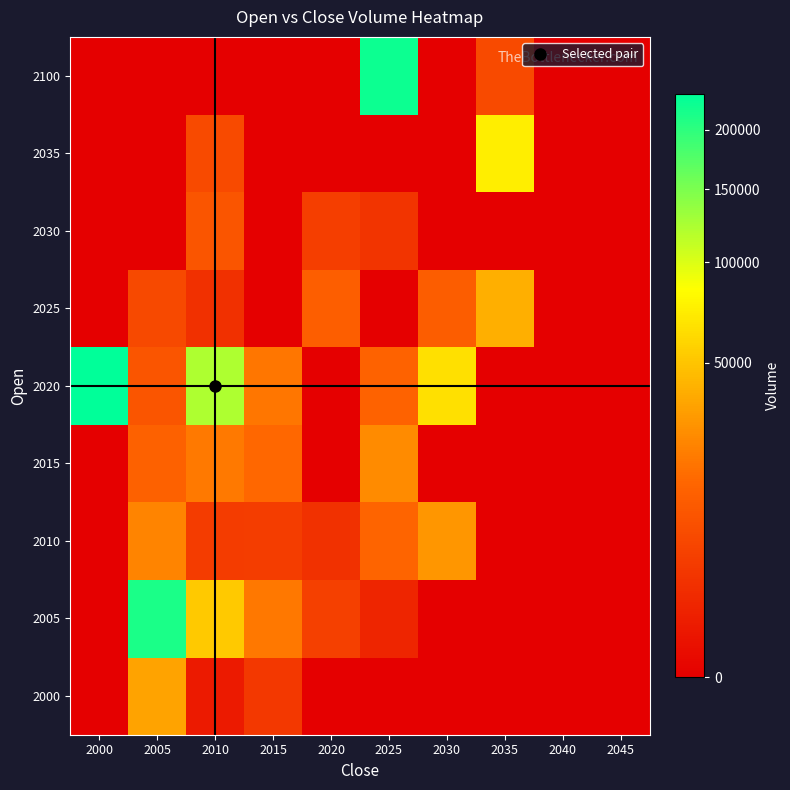

Reading left to right, what are all the values shown in this chart?

2000: 2000=0	2005=34689	2010=559	2015=3488	2020=0	2025=0	2030=0	2035=0	2040=0	2045=0
2005: 2000=0	2005=212190	2010=51932	2015=19858	2020=5007	2025=1241	2030=0	2035=0	2040=0	2045=0
2010: 2000=0	2005=23752	2010=4043	2015=4293	2020=2480	2025=14831	2030=29661	2035=0	2040=0	2045=0
2015: 2000=0	2005=13250	2010=20607	2015=15414	2020=0	2025=26156	2030=0	2035=0	2040=0	2045=0
2020: 2000=234197	2005=9574	2010=122229	2015=19479	2020=0	2025=13808	2030=65012	2035=0	2040=0	2045=0
2025: 2000=0	2005=6680	2010=2361	2015=0	2020=12484	2025=0	2030=12369	2035=40111	2040=0	2045=0
2030: 2000=0	2005=0	2010=9806	2015=0	2020=4459	2025=2941	2030=0	2035=0	2040=0	2045=0
2035: 2000=0	2005=0	2010=6856	2015=0	2020=0	2025=0	2030=0	2035=73913	2040=0	2045=0
2100: 2000=0	2005=0	2010=0	2015=0	2020=0	2025=224099	2030=0	2035=6856	2040=0	2045=0